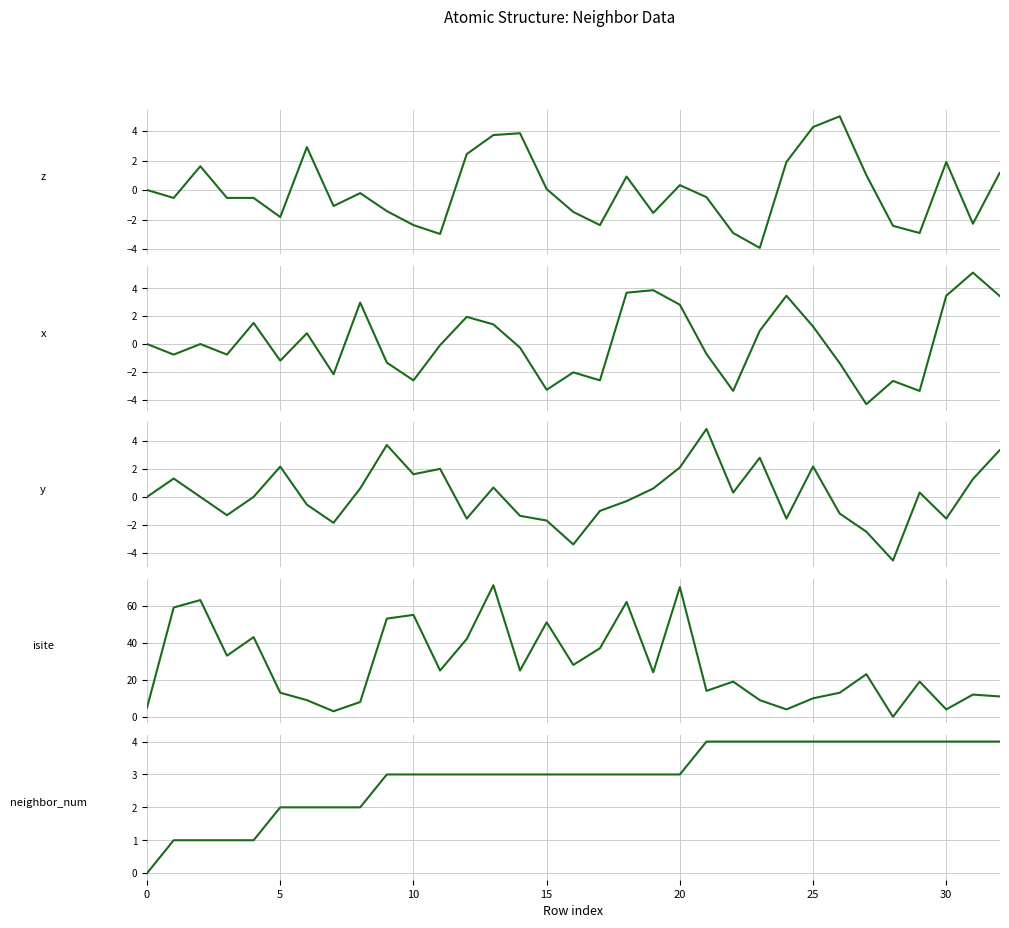

Between 27 and 32, which is larger?

32